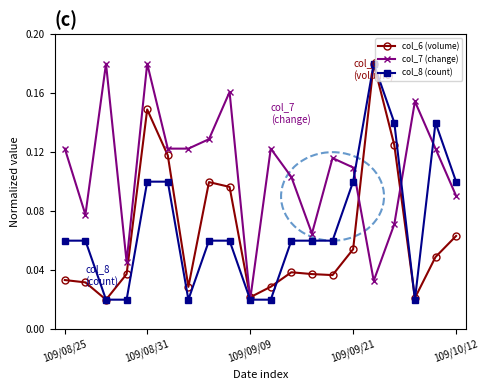

Count the col_7 (change) values in the range 0 to 1.

20